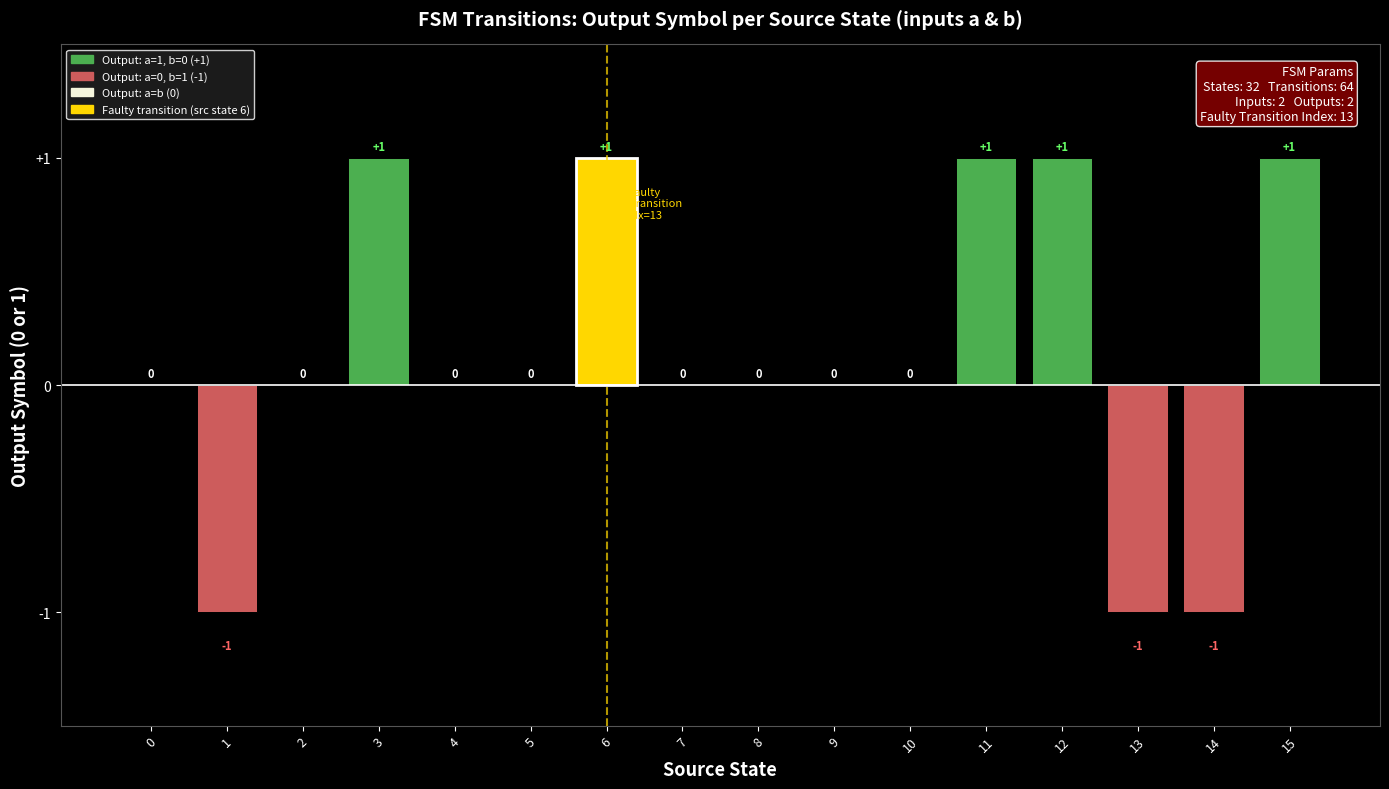

True or false: the data shows -1 at 14.

True